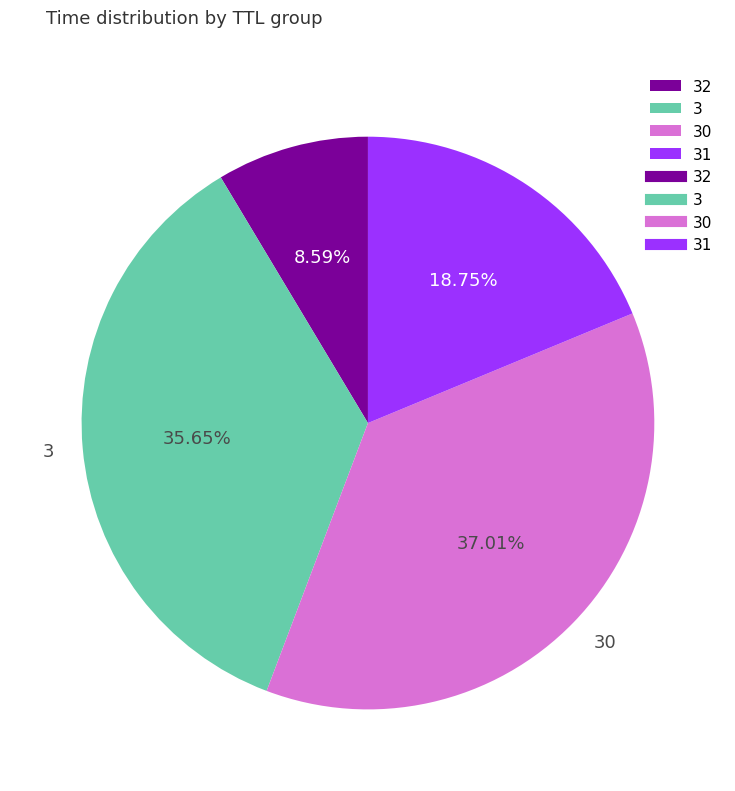

Between 32 and 30, which is larger?

30